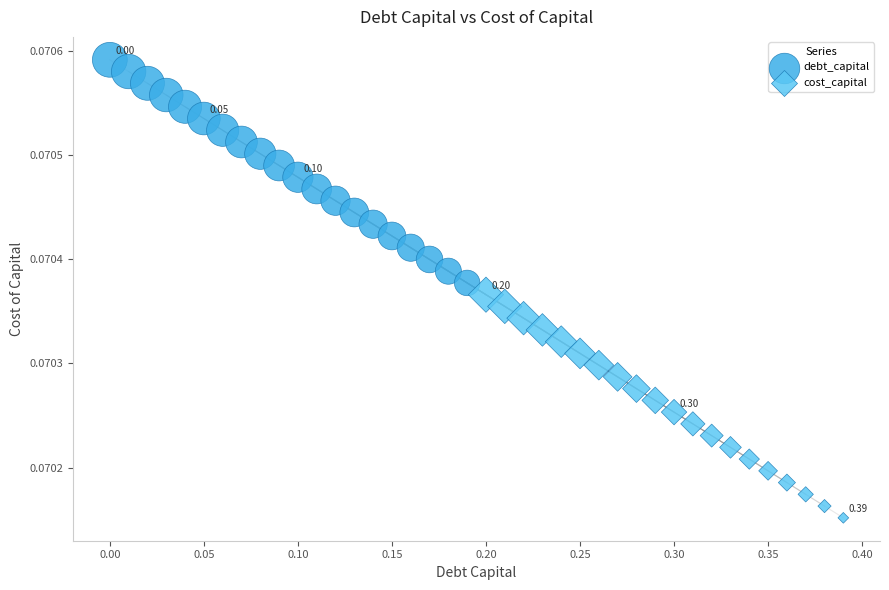

Which series reaches the minimum Y coordinate?

cost_capital